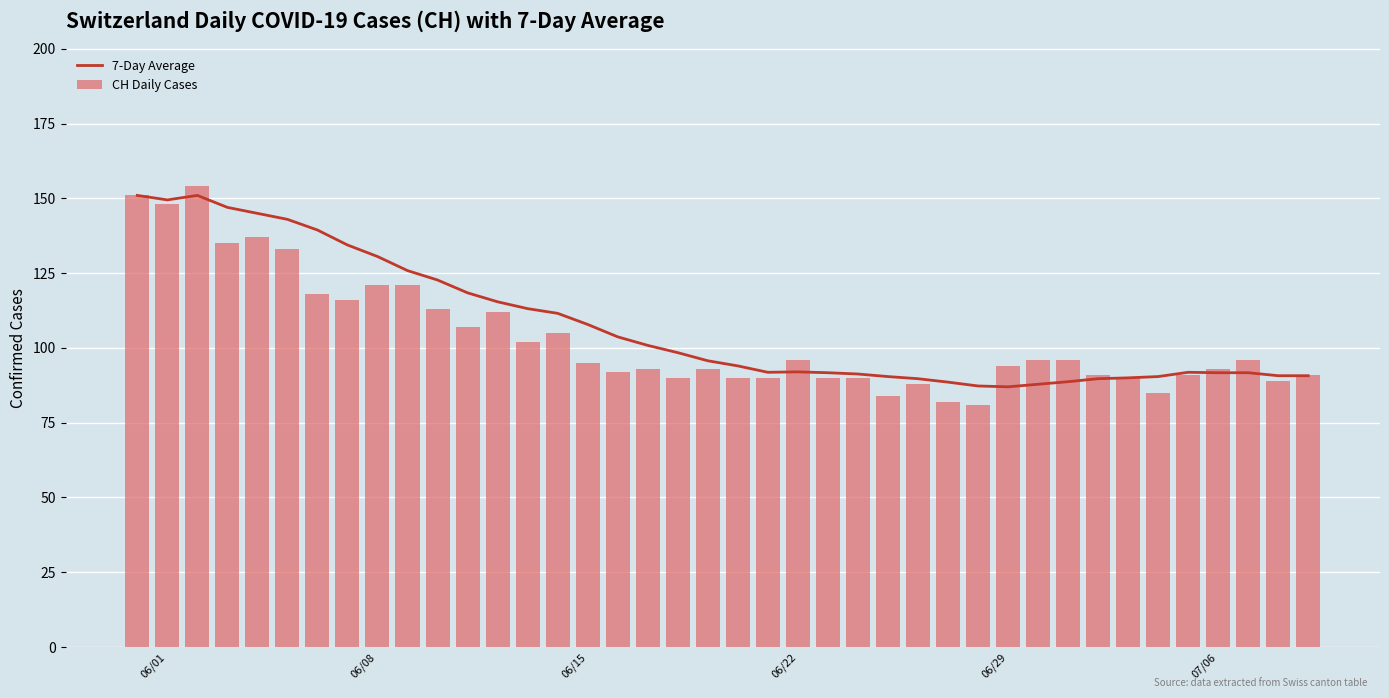

List the series in order of their overall mean, highest first.

7-Day Average, CH Daily Cases